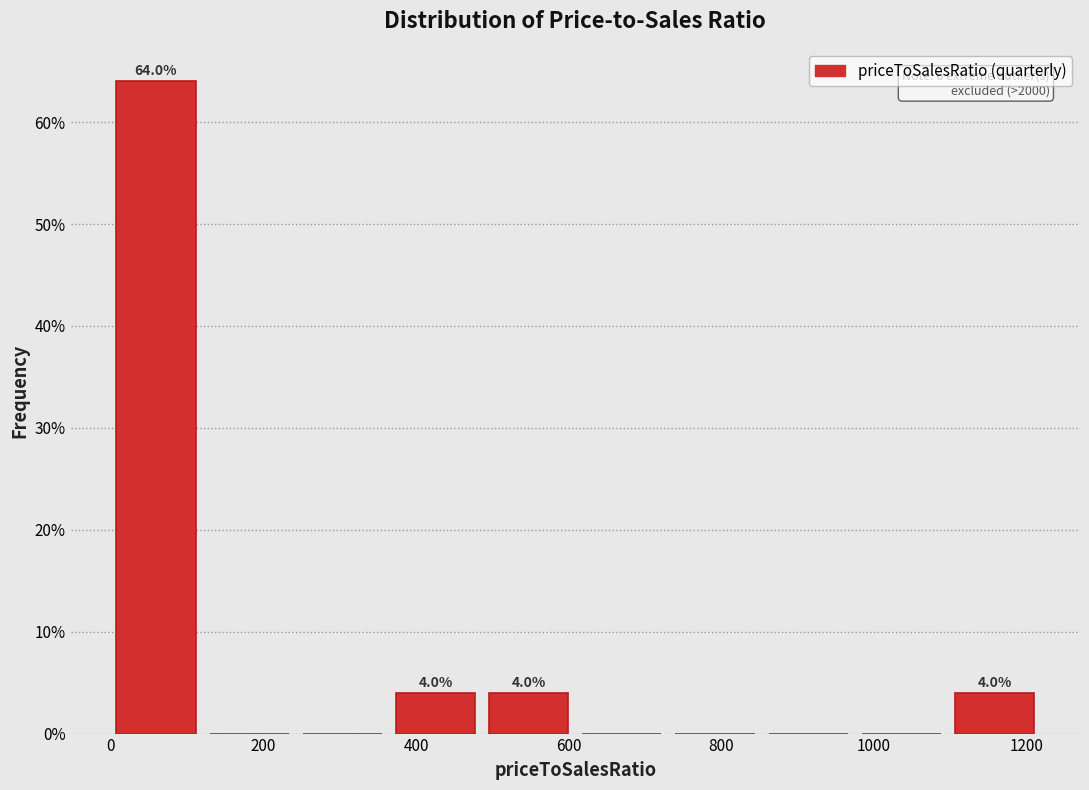

Over which range of the x-axis is the bar tallest?

0 to 120